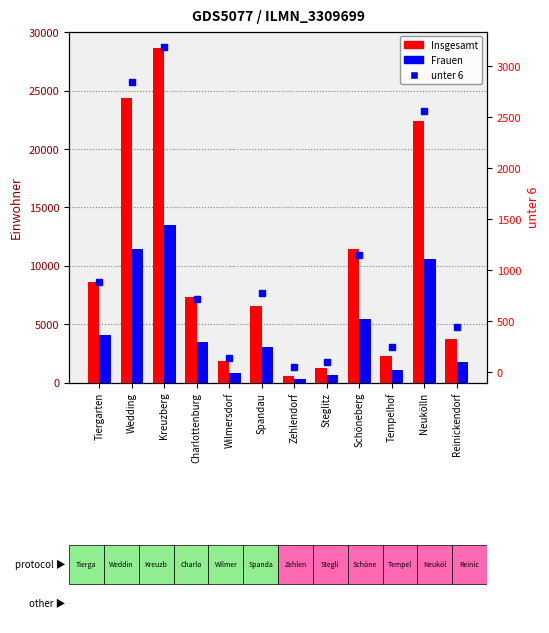

Which category has the lowest value in the Frauen series?

Zehlendorf